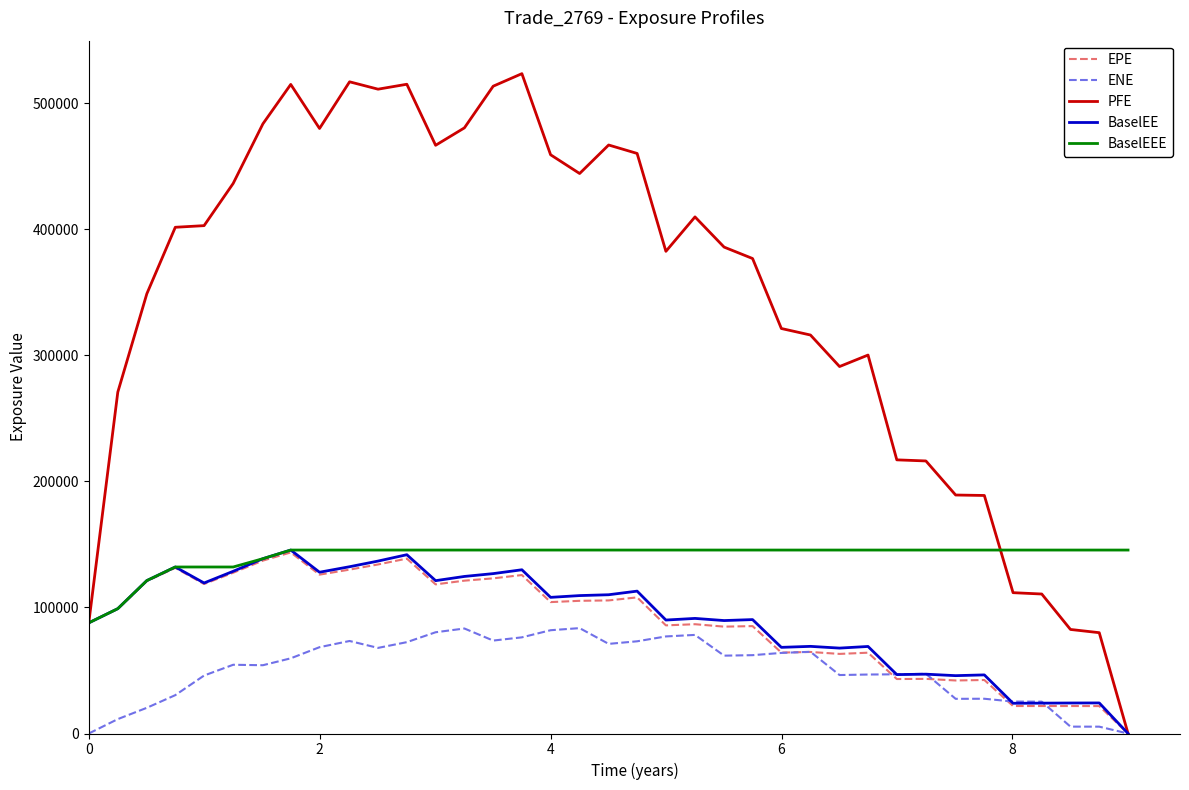

What is the greatest value displayed?

523472.0